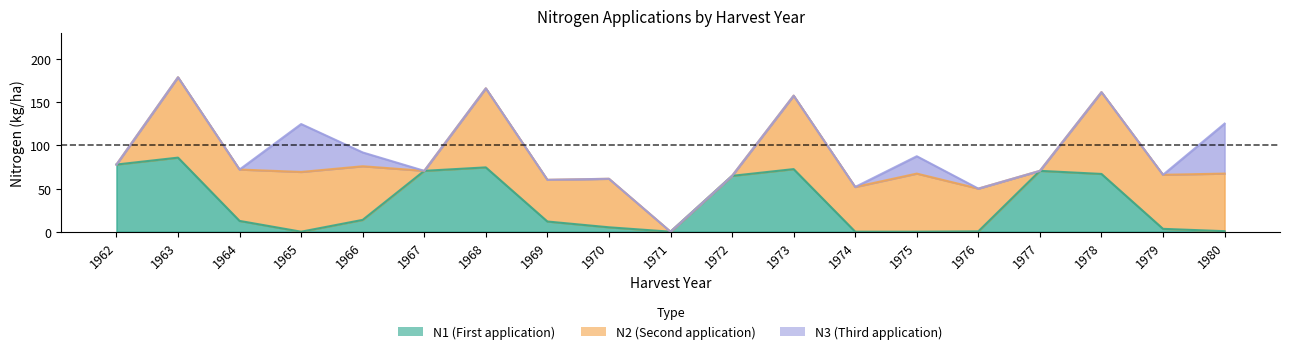

The value of N3 at 1975 is 20.1. True or false?

True